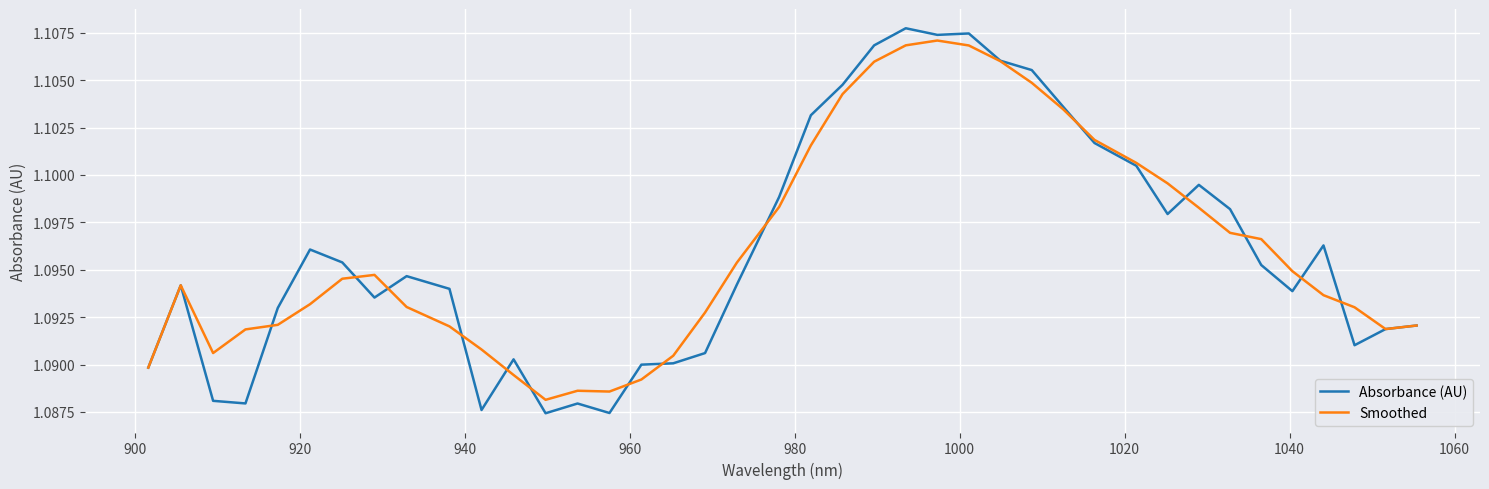

What are all the series names shown in the legend?

Absorbance (AU), Smoothed